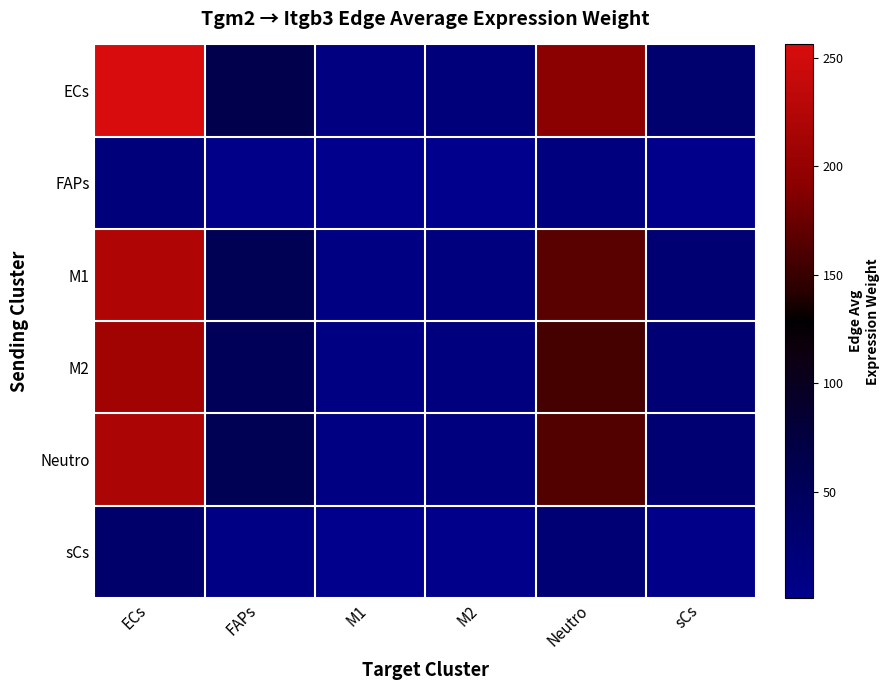

What is the spread (max minus min) of values at ECs?

237.5